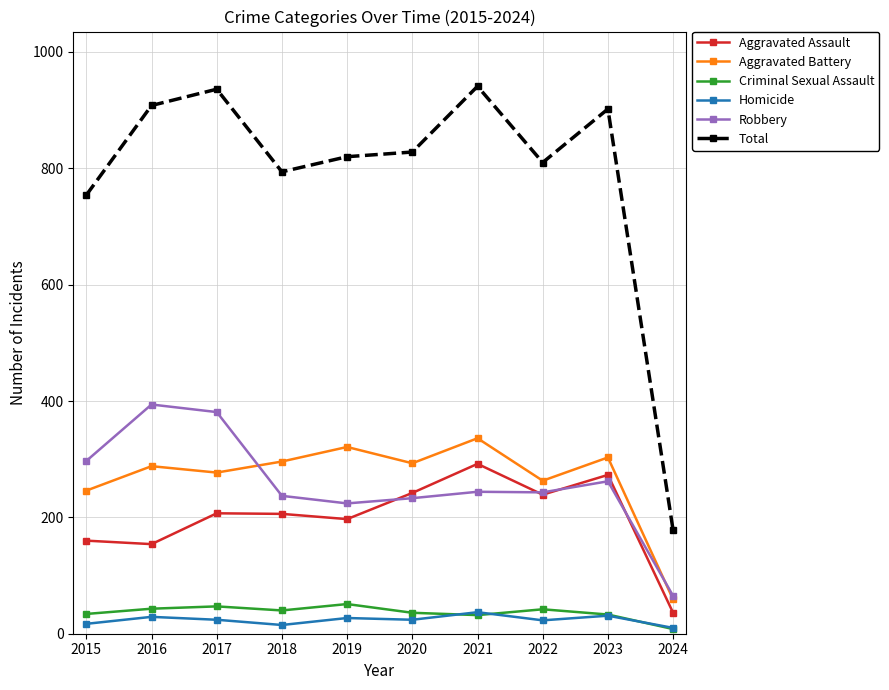

What is the maximum value for Aggravated Assault?

292